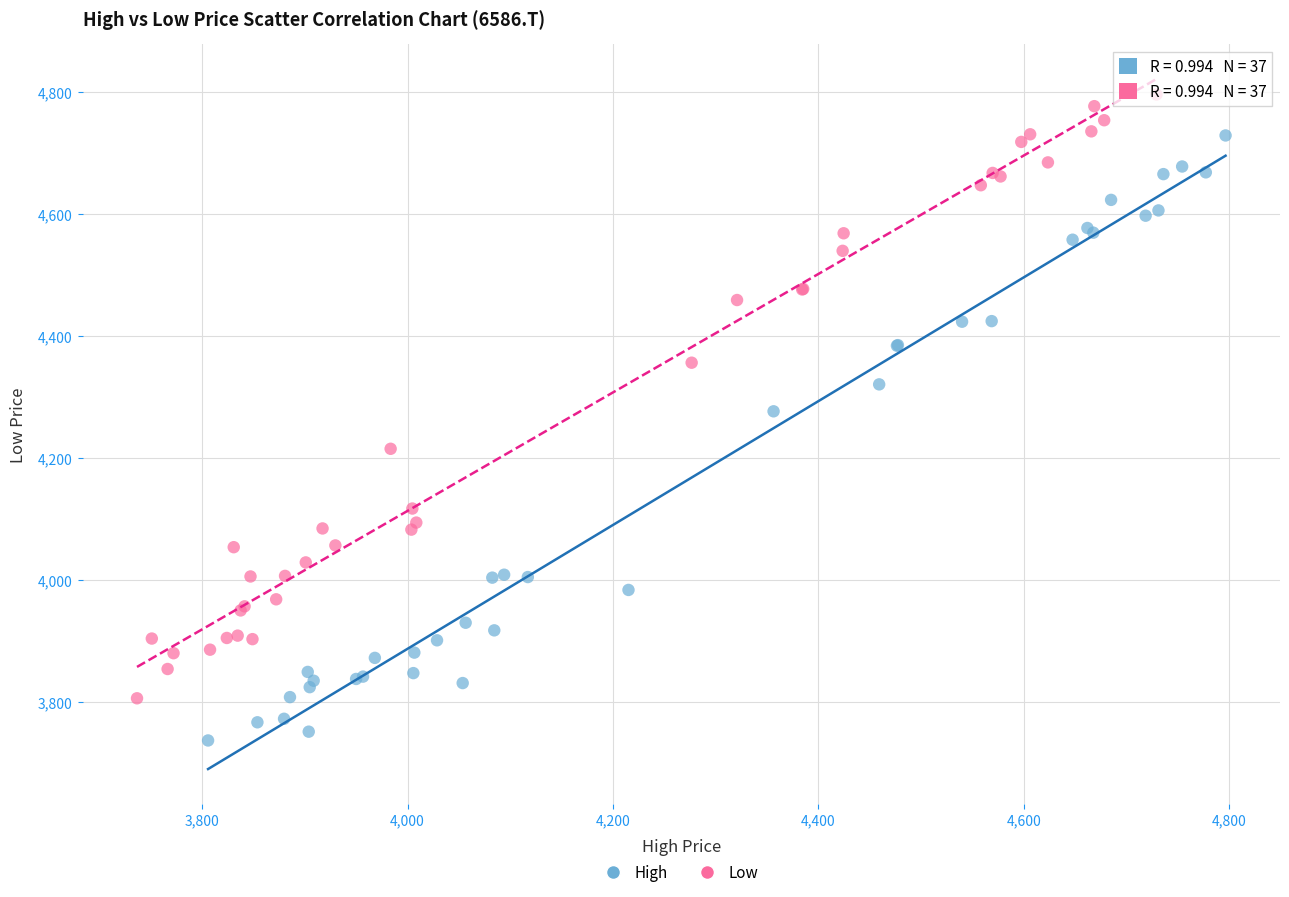

Which series reaches the minimum Y coordinate?

High